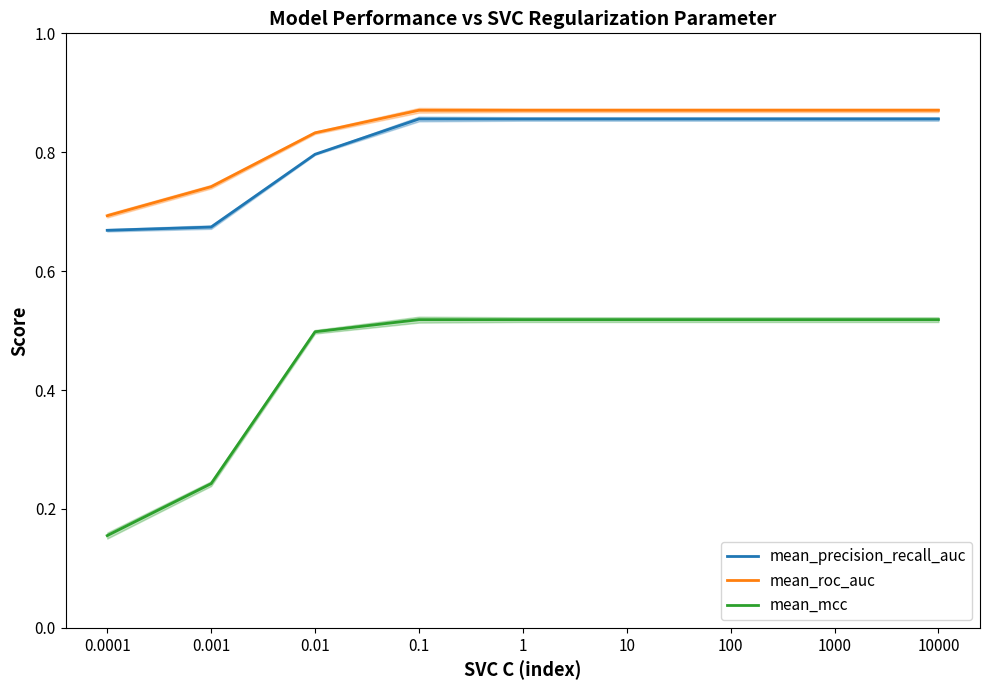

At 1, list the series in order from smallest to largest.

mean_mcc, mean_precision_recall_auc, mean_roc_auc